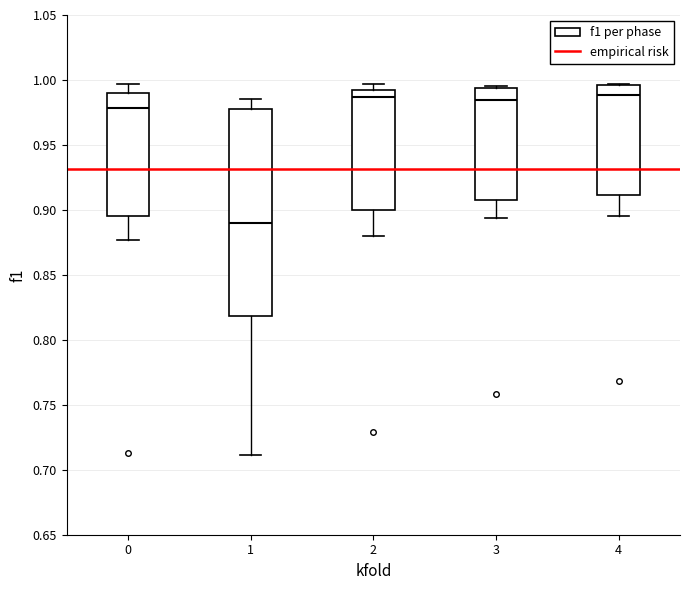

Reading left to right, read every box against the y-axis: the position of its median line, the range the box covers, and the ends of its whiskers. The values are not printed on the chart, so give them approximately, as read against the axis.

0: median 0.980, box 0.895 to 0.990, whiskers 0.875 to 0.995
1: median 0.890, box 0.820 to 0.975, whiskers 0.710 to 0.985
2: median 0.985, box 0.900 to 0.990, whiskers 0.880 to 0.995
3: median 0.985, box 0.910 to 0.995, whiskers 0.895 to 0.995 (just above the box's upper edge)
4: median 0.990, box 0.910 to 0.995, whiskers 0.895 to 0.995